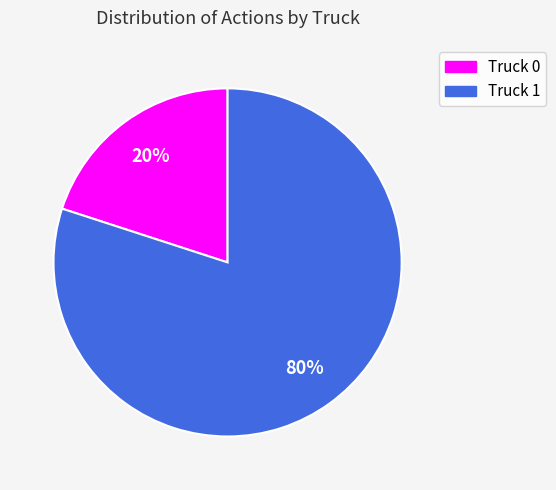

To the nearest percent, what is the difference between the largest and smallest slice percentages?

60%